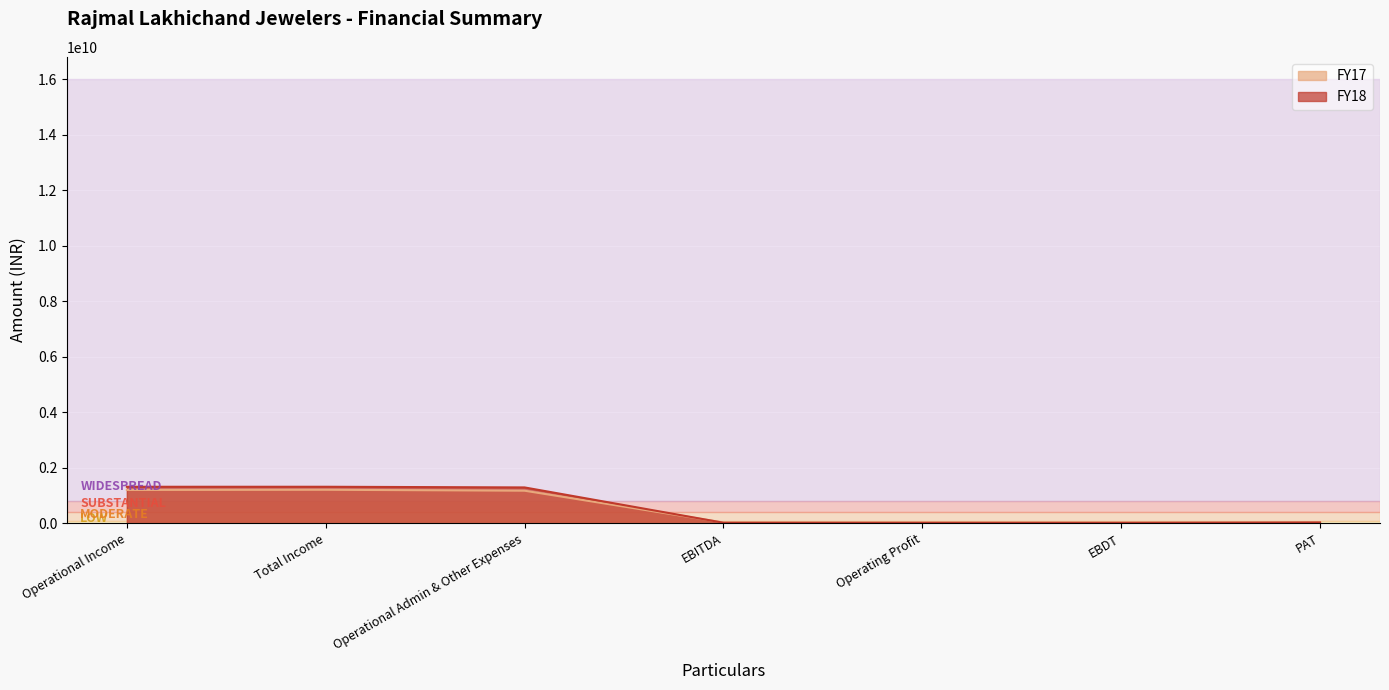

Which series has the largest total across all categories?

FY18